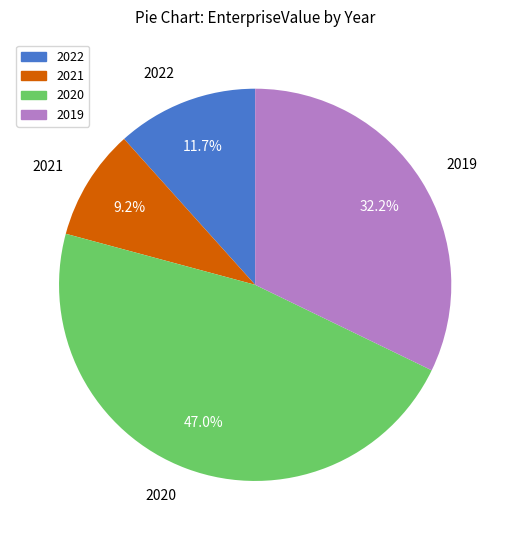

Do 2020 and 2022 together represent more than half of the pie?

Yes